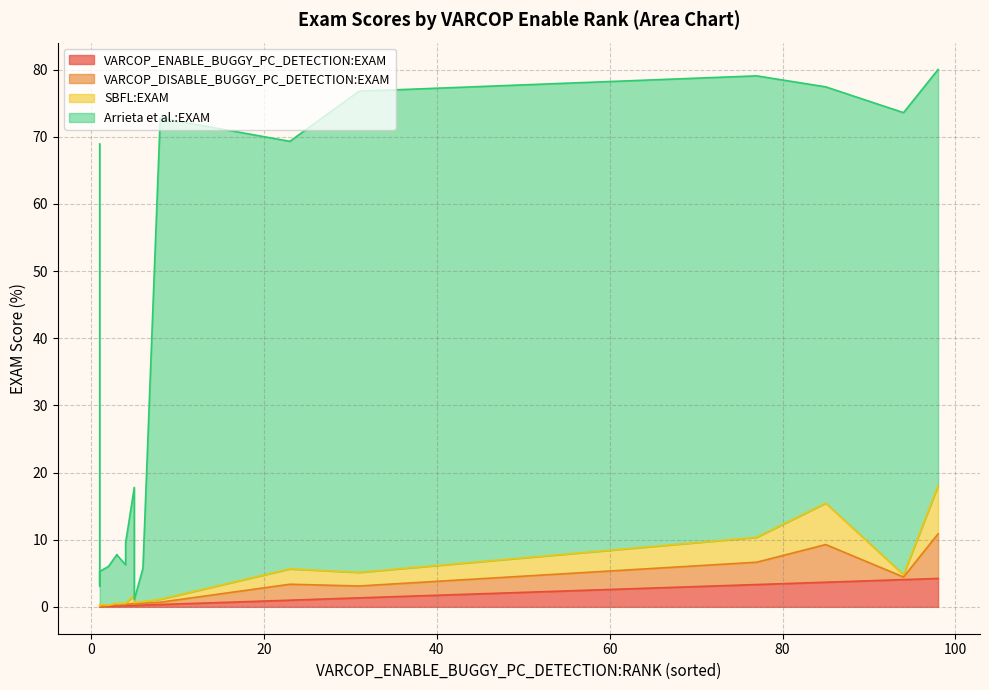

List the series in order of their peak value, highest first.

Arrieta et al.:EXAM, SBFL:EXAM, VARCOP_DISABLE_BUGGY_PC_DETECTION:EXAM, VARCOP_ENABLE_BUGGY_PC_DETECTION:EXAM